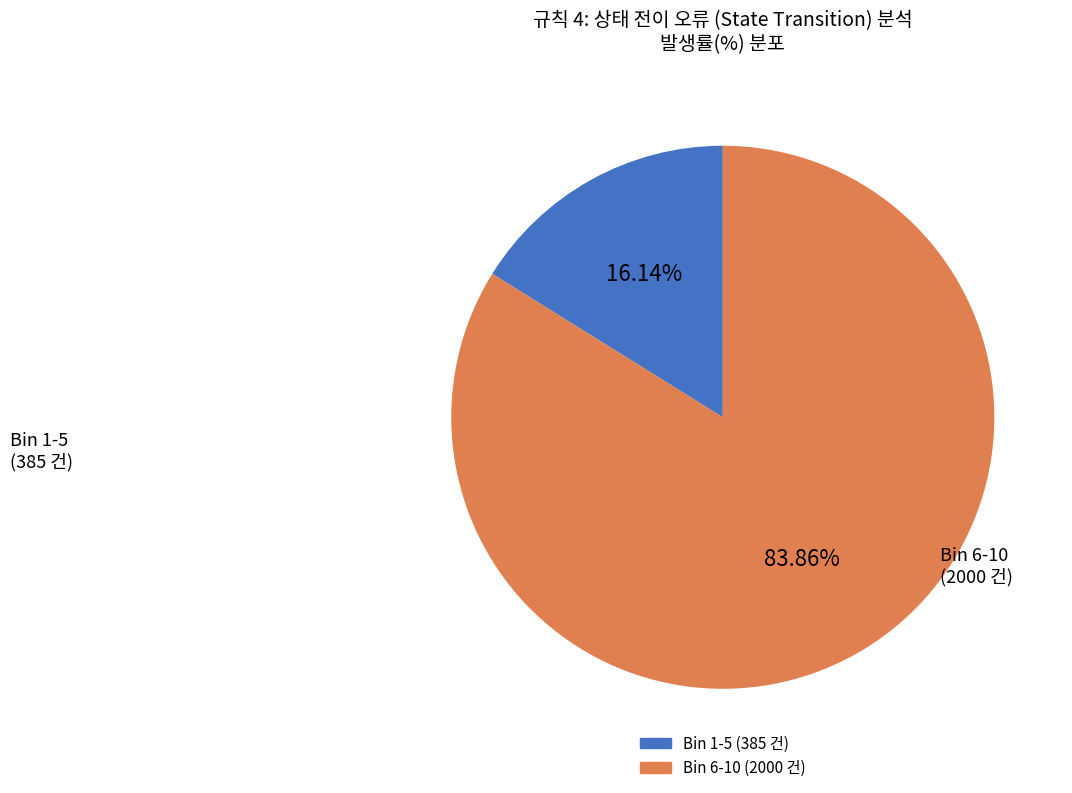

Is there any slice that represents more than half of the pie?

Yes